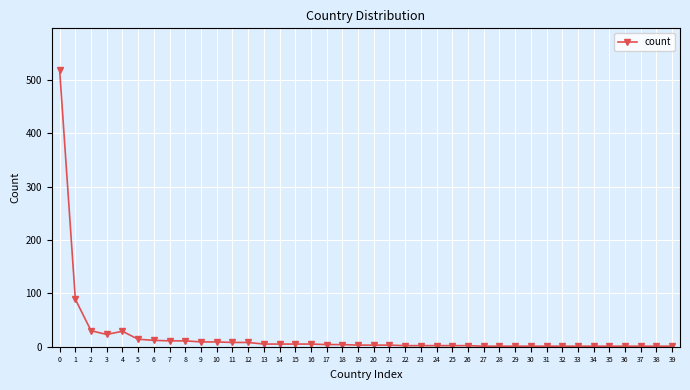

Does the chart have visible grid lines?

Yes